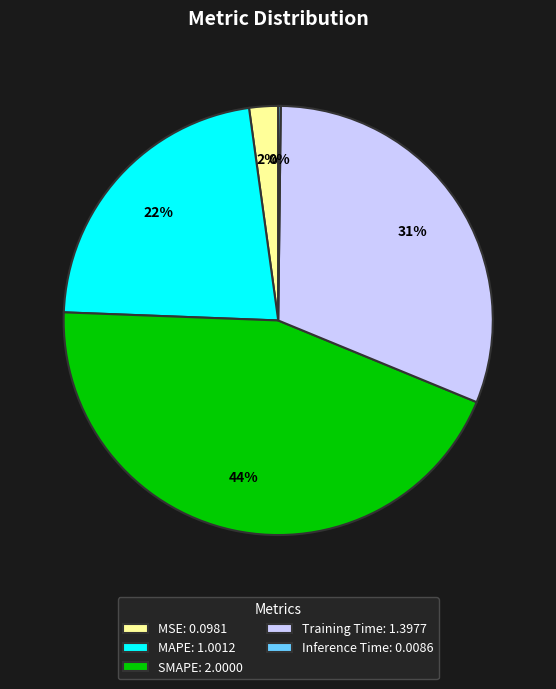

To the nearest percent, what is the average slice percentage?

20%